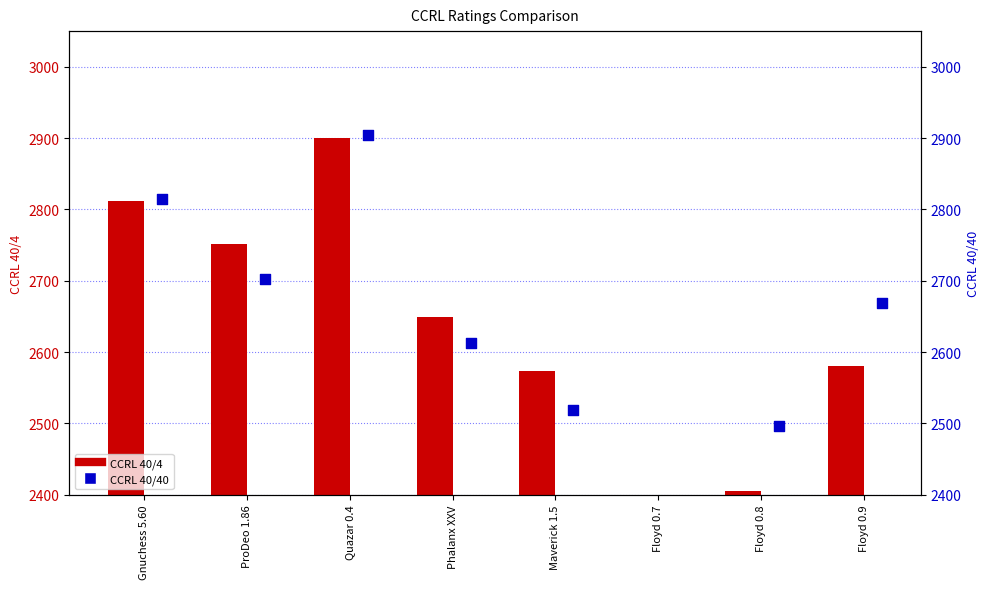

Which series contains the lowest Y value?

CCRL 40/4